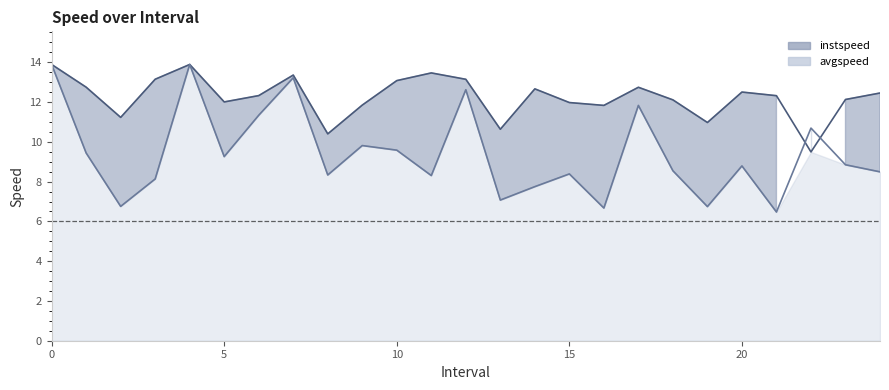

What is the total value across all series at 23?

21.0